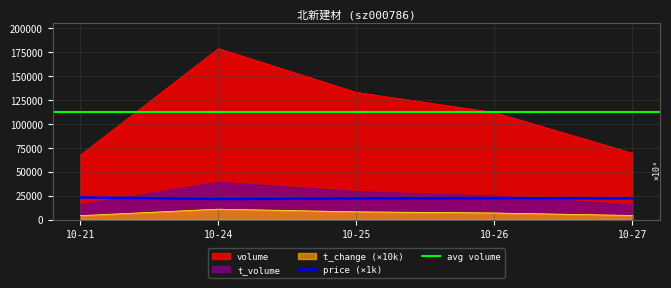

Does the chart have visible grid lines?

Yes